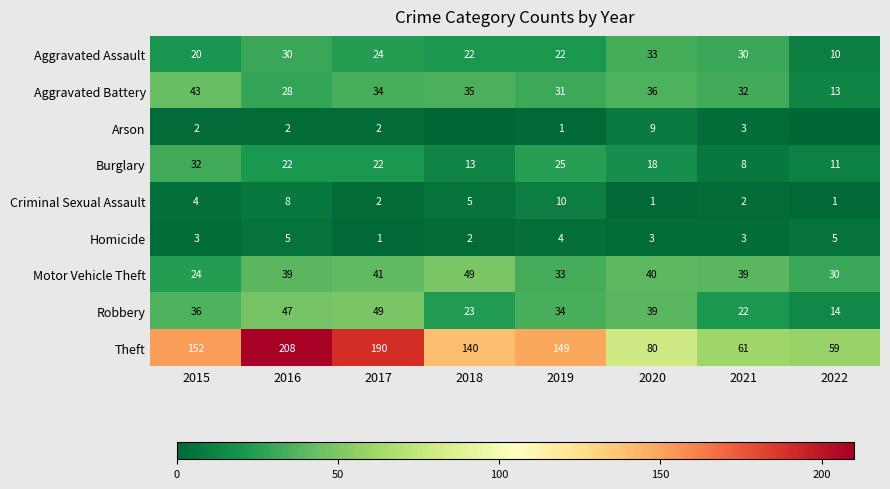

Count the Homicide values in the range 3 to 5.

6